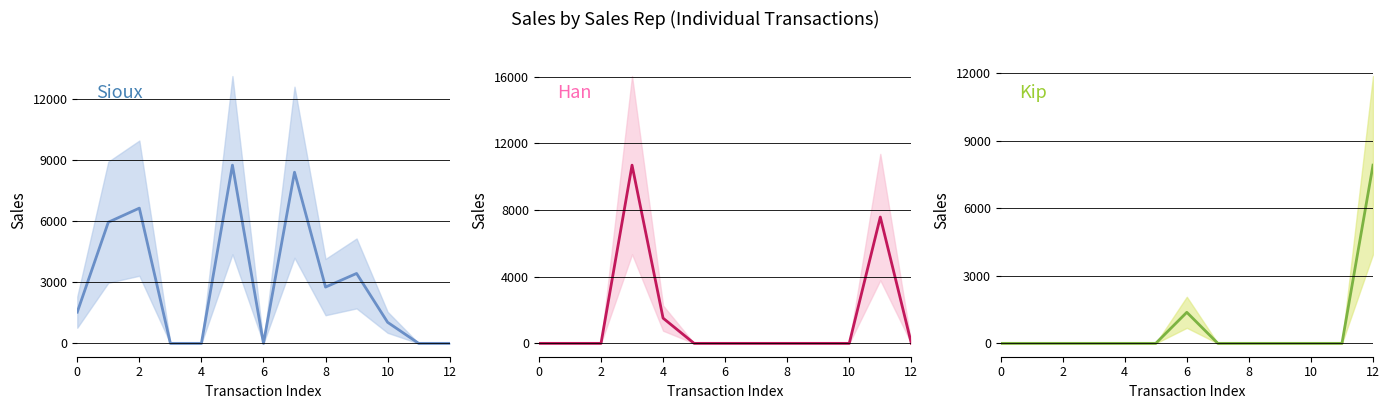

How many interior local peaks does the Han series have?

2